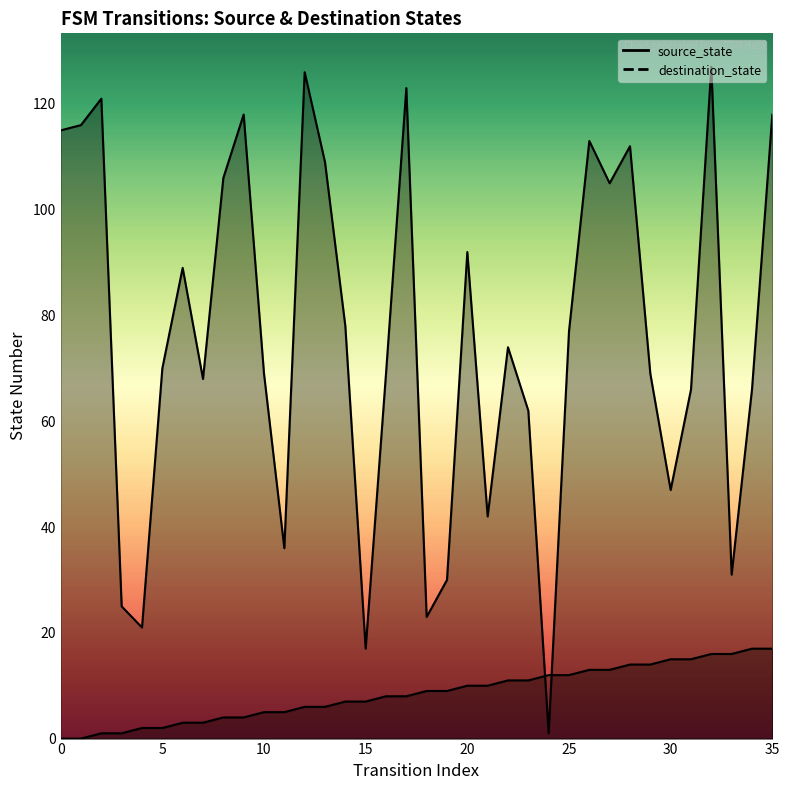

Is it true that source_state equals 13 at 26?

True